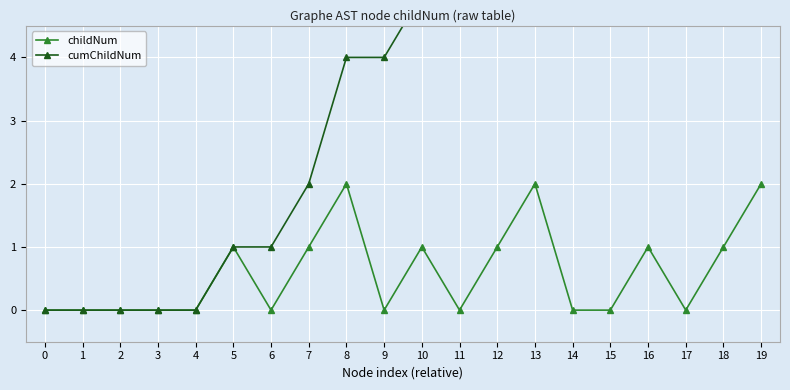

True or false: cumChildNum has a value of 16 at 19.

False